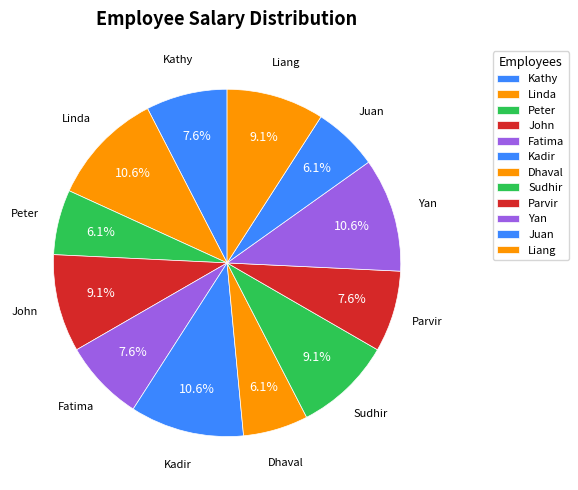

Which category has the smallest portion of the pie?

Peter